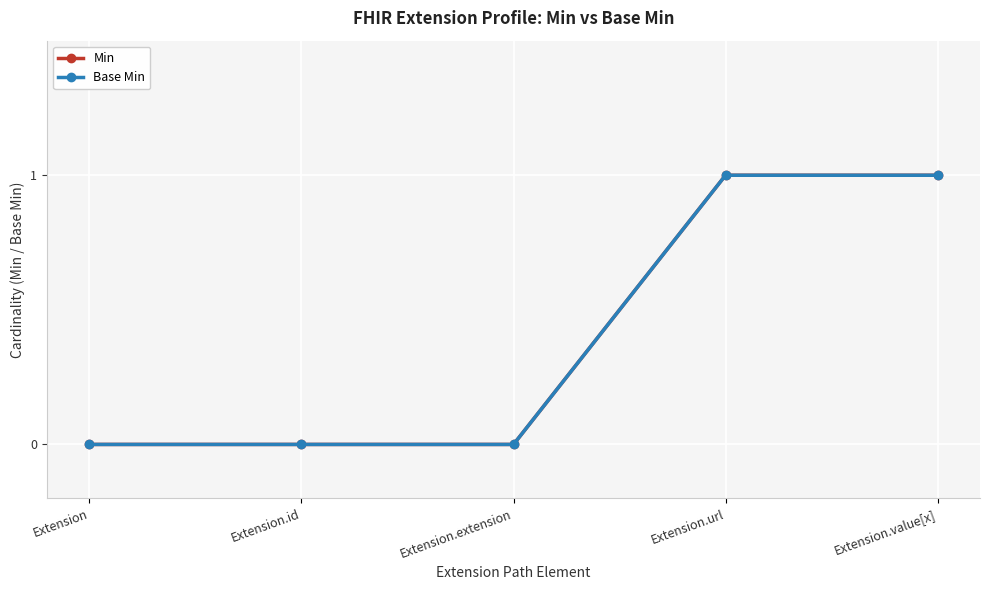

Which series has the largest range (max minus min)?

Min